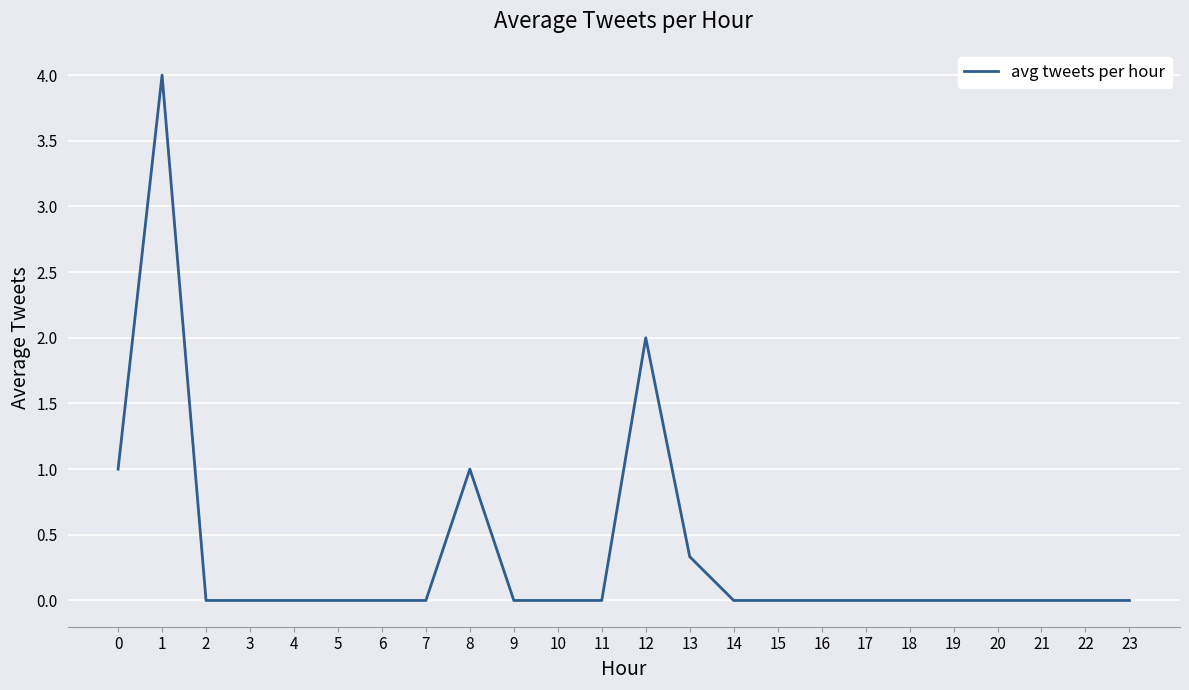

How many distinct data groups are displayed?

1